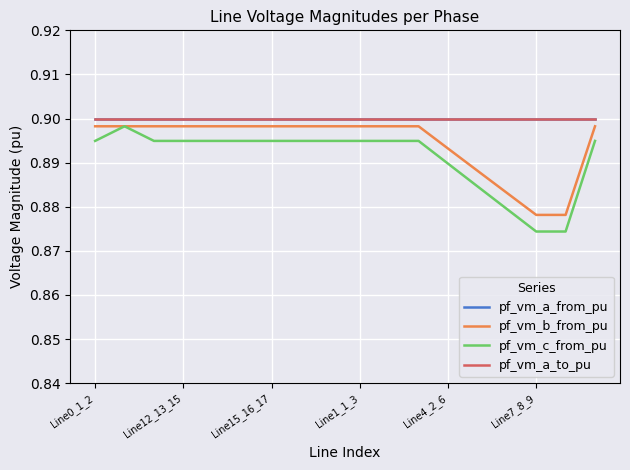

List the series in order of their peak value, lowest first.

pf_vm_c_from_pu, pf_vm_b_from_pu, pf_vm_a_from_pu, pf_vm_a_to_pu